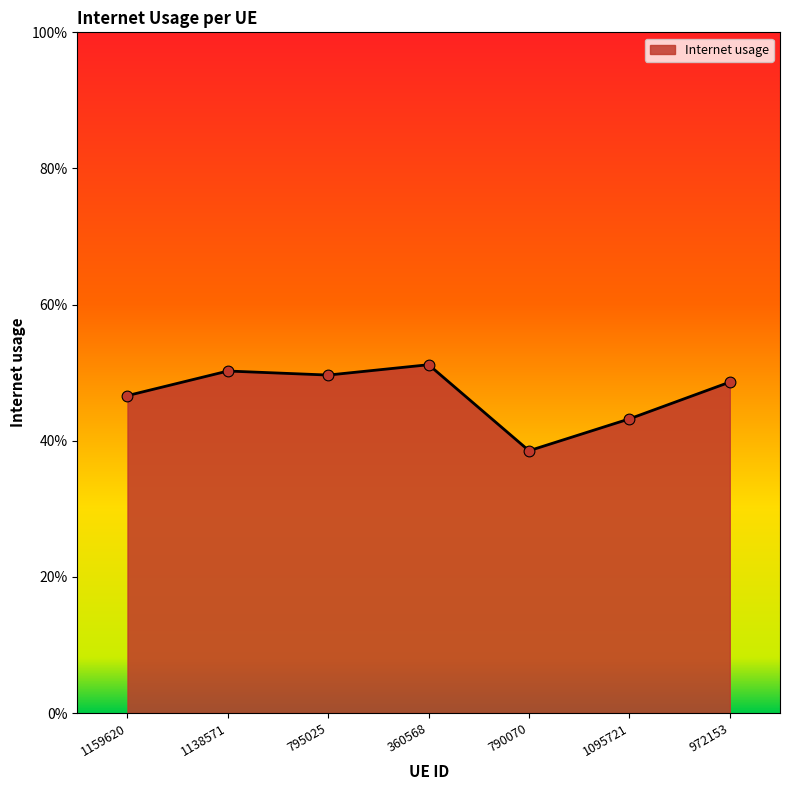

Which has a higher value, 1095721 or 360568?

360568